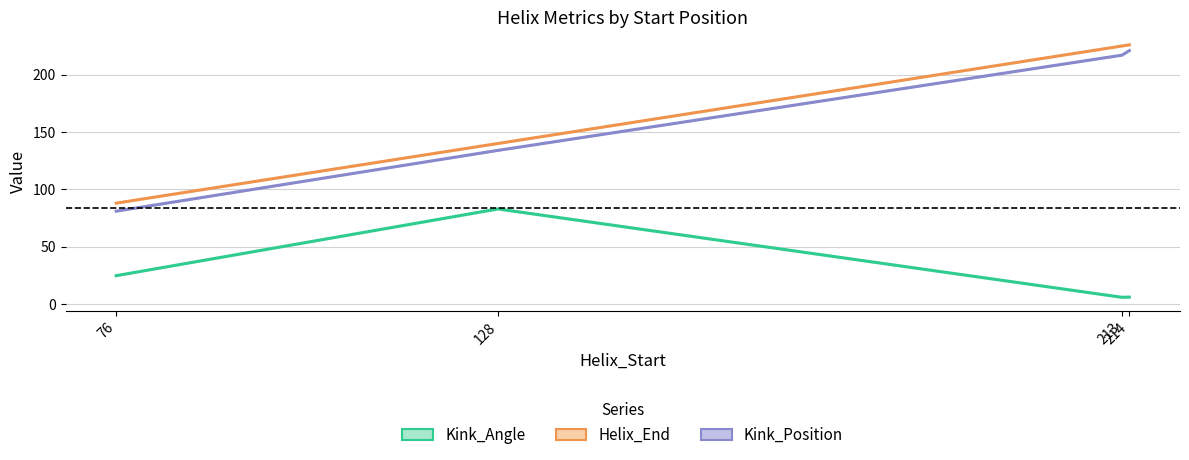

What is the value of the Kink_Position point at the 4th from the left?

221.0